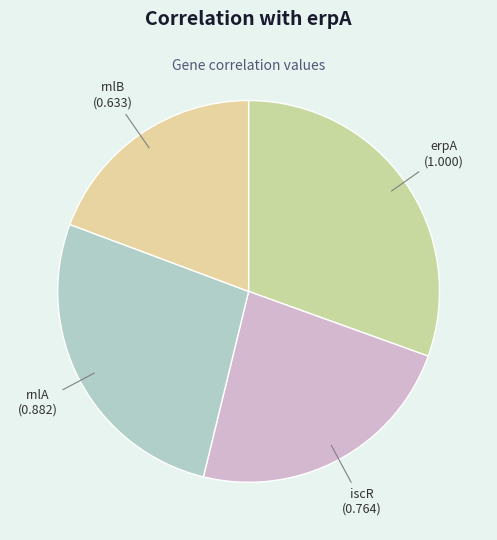

Which slice is the largest?

erpA